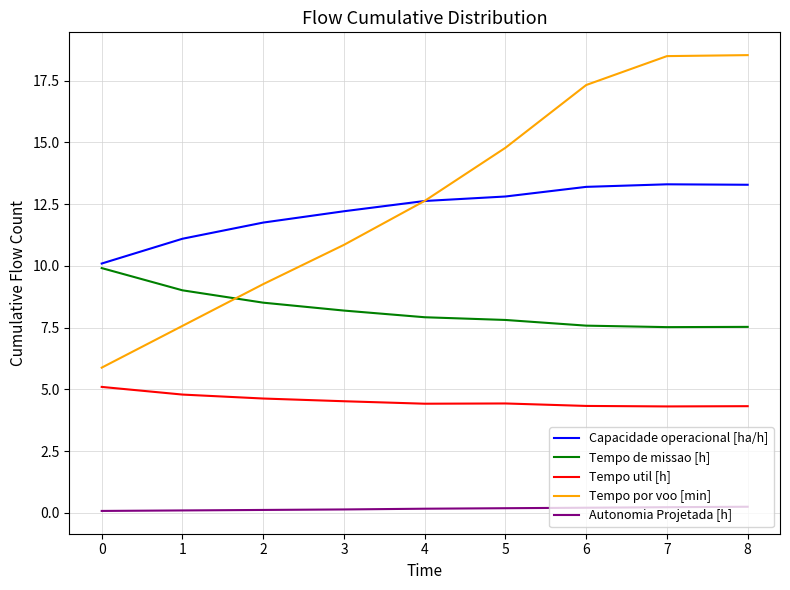

What is the maximum value shown in the chart?

18.5